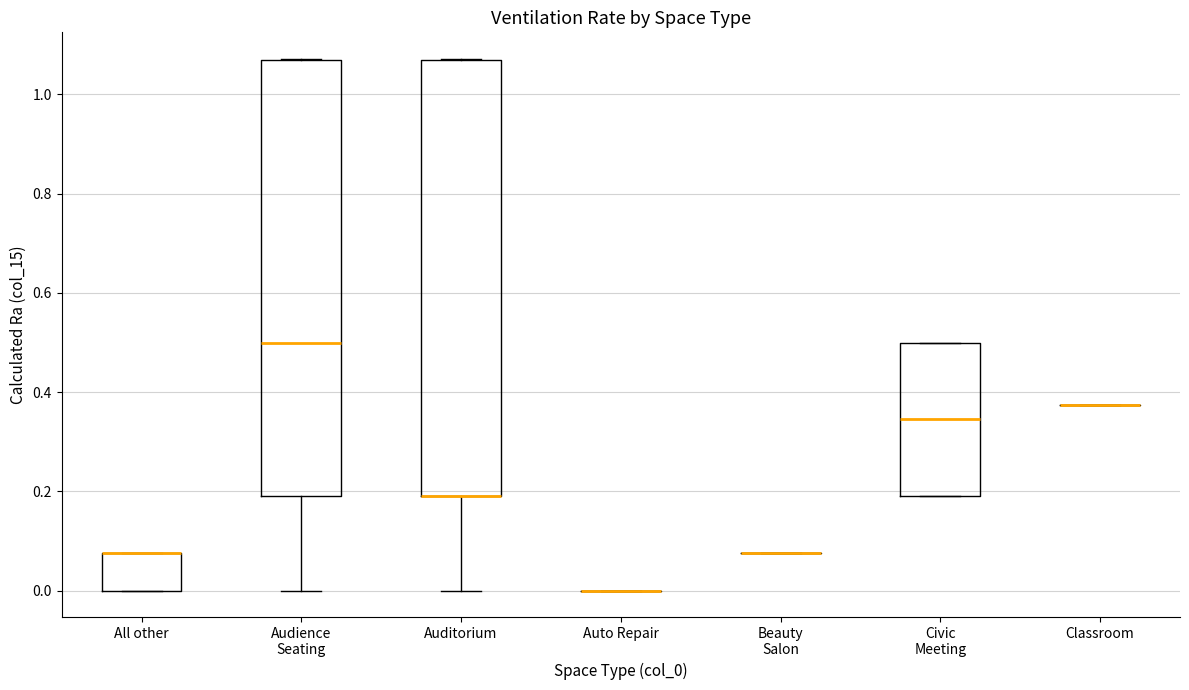

Reading left to right, read every box against the y-axis: the position of its median line, the range the box covers, and the ends of its whiskers. The values are not printed on the chart, so give them approximately, as read against the axis.

All other: median 0.08 (drawn on the box's upper edge), box 0.00 to 0.08, whiskers 0.00 to 0.08
Audience Seating: median 0.50, box 0.20 to 1.08, whiskers 0.00 to 1.08
Auditorium: median 0.20 (drawn on the box's lower edge), box 0.20 to 1.08, whiskers 0.00 to 1.08
Auto Repair: box collapsed to a line at 0.00, whiskers 0.00 to 0.00
Beauty Salon: box collapsed to a line at 0.08, whiskers 0.08 to 0.08
Civic Meeting: median 0.34, box 0.20 to 0.50, whiskers 0.20 to 0.50
Classroom: box collapsed to a line at 0.38, whiskers 0.38 to 0.38